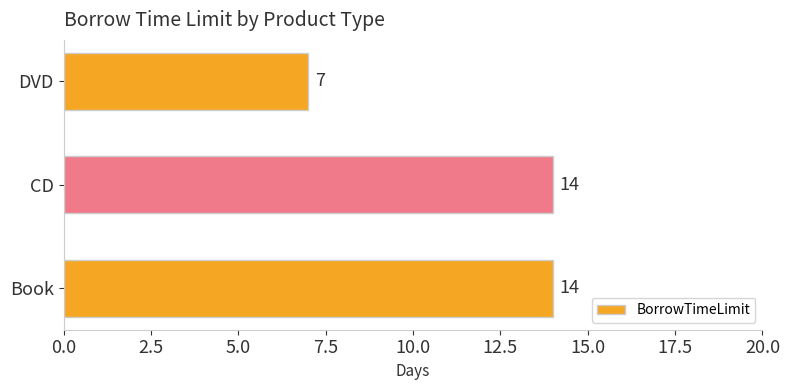

What is the greatest value displayed?

14